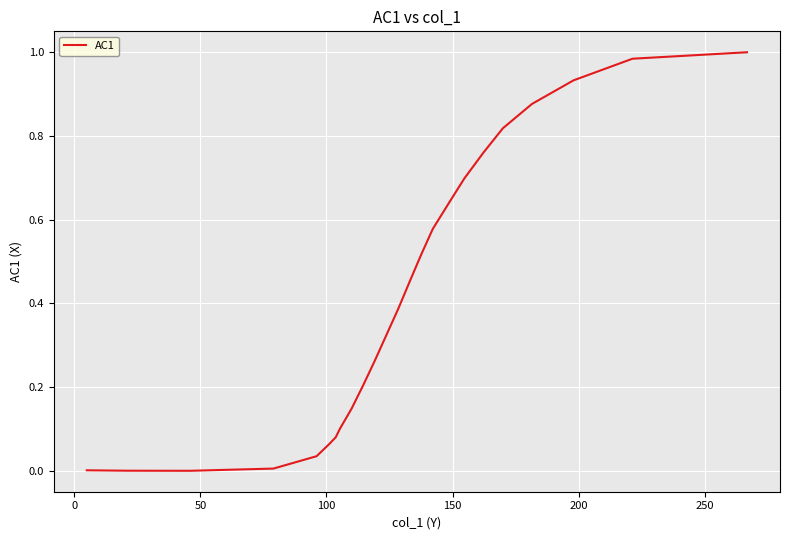

At which category does the data reach its first local valley?

50